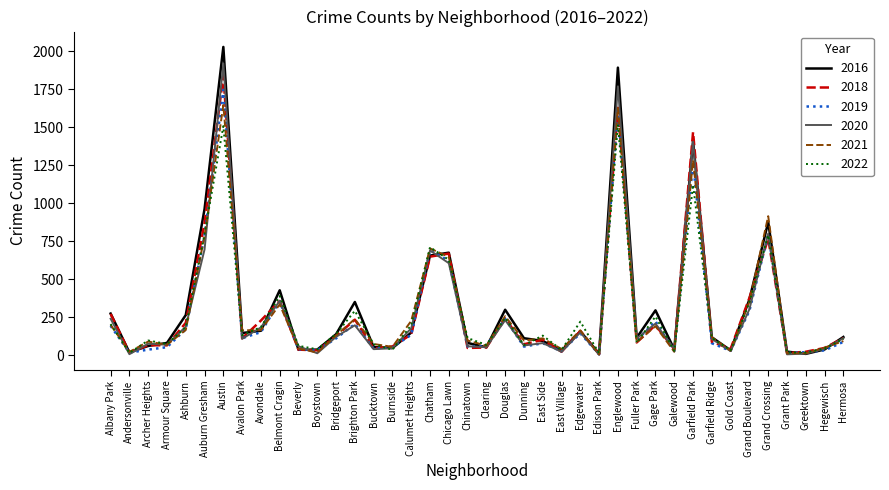

What is the smallest value displayed?

5